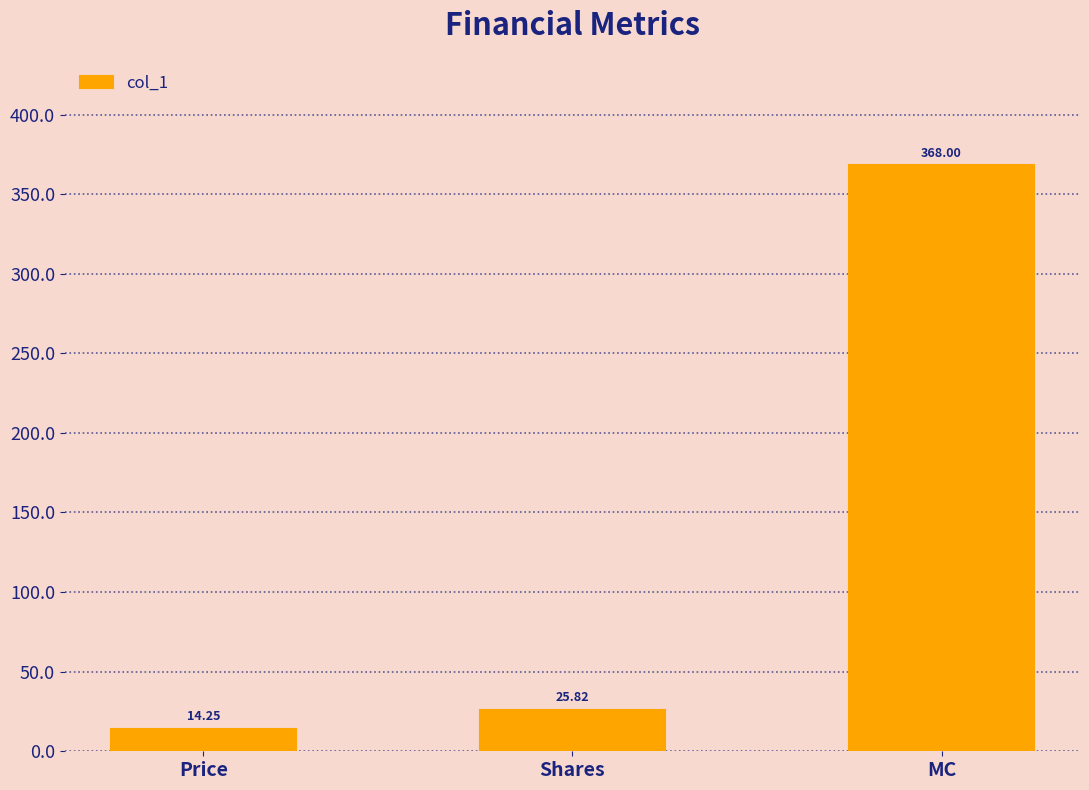

Which label corresponds to the largest value in the chart?

MC